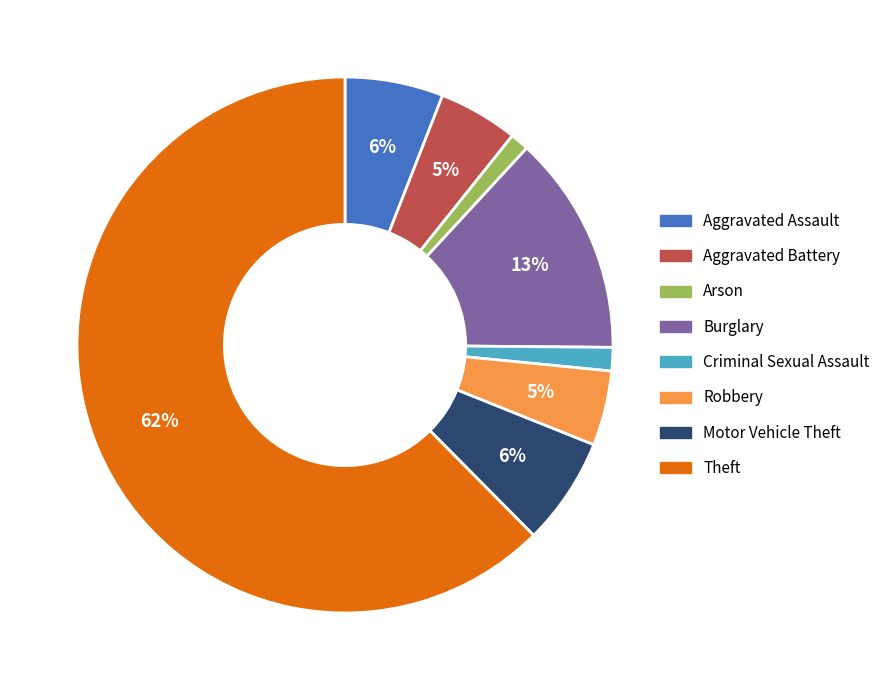

Between Burglary and Aggravated Assault, which is larger?

Burglary